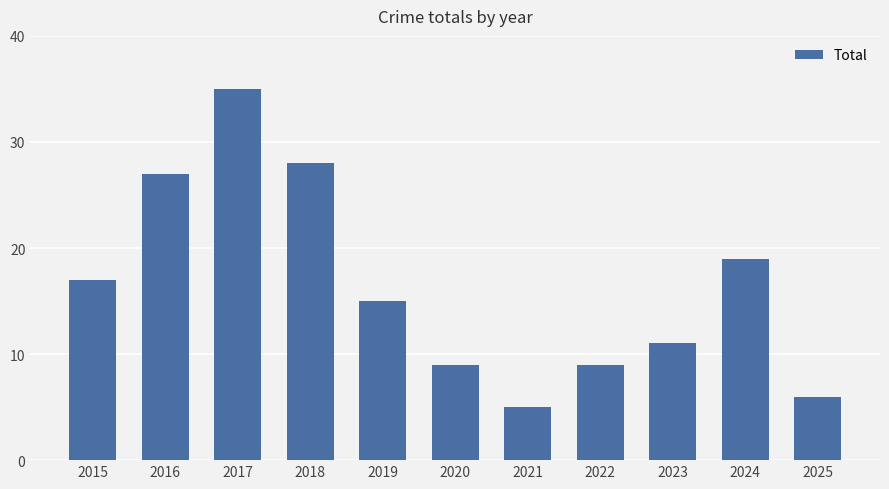

Where does the data first go above 15?

2015